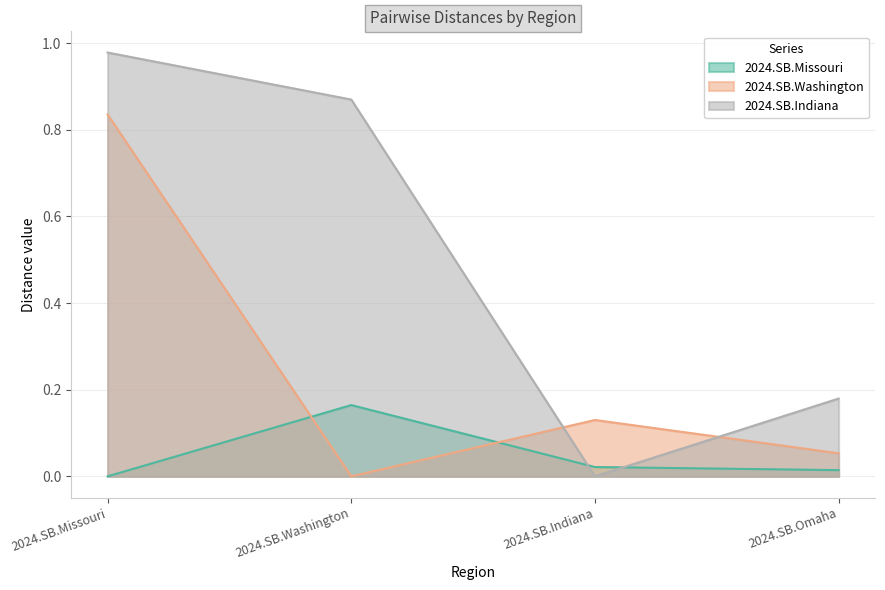

What is the sum of all 2024.SB.Indiana values?

2.0